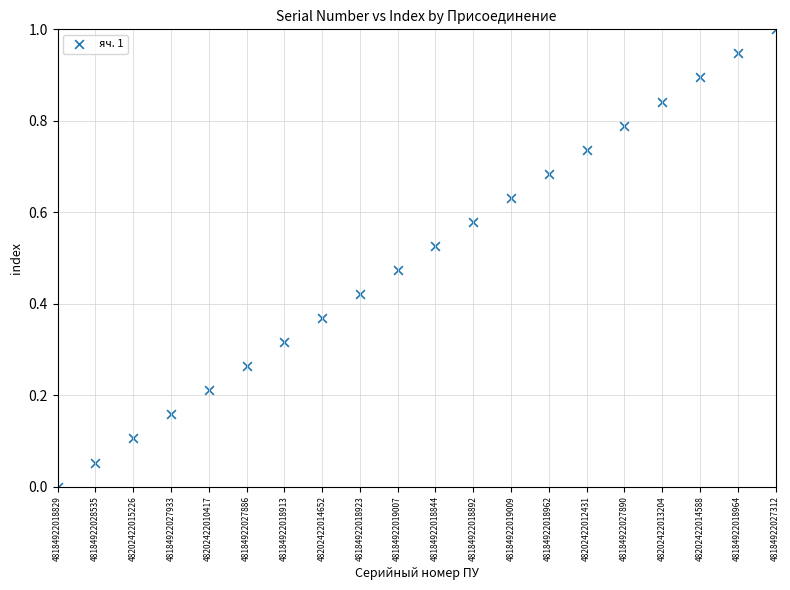

What is the range of Y values (max minus min)?

1.0